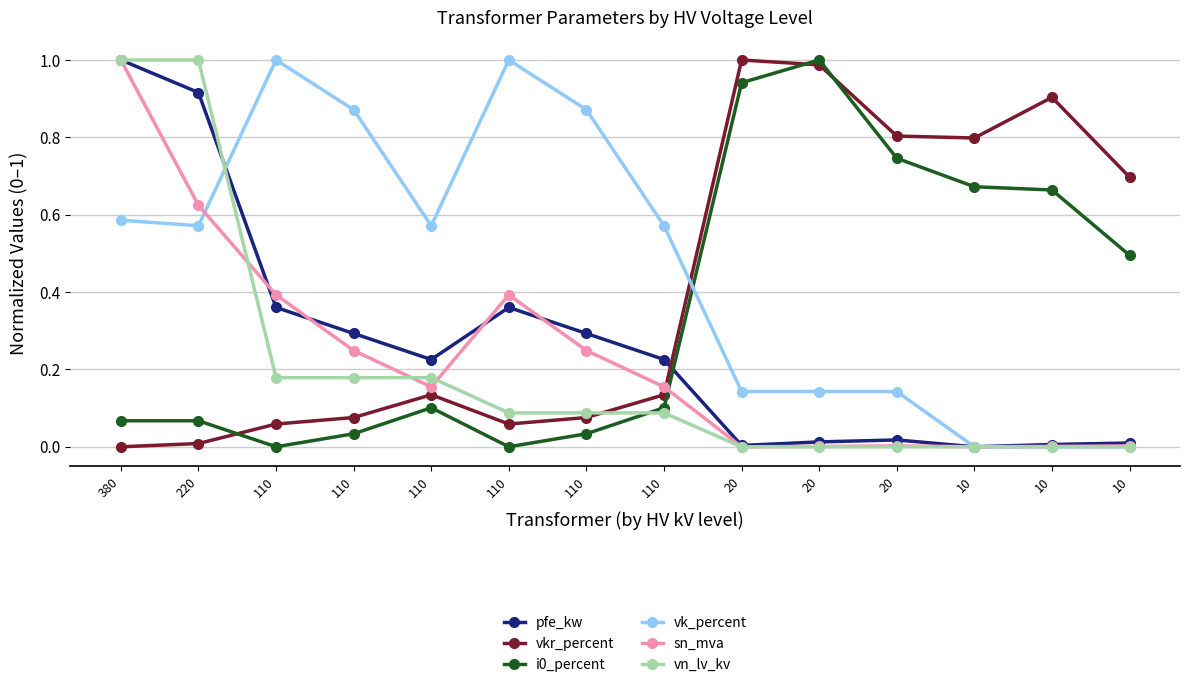

After their last crossing, which series has the higher values: sn_mva or vk_percent?

vk_percent